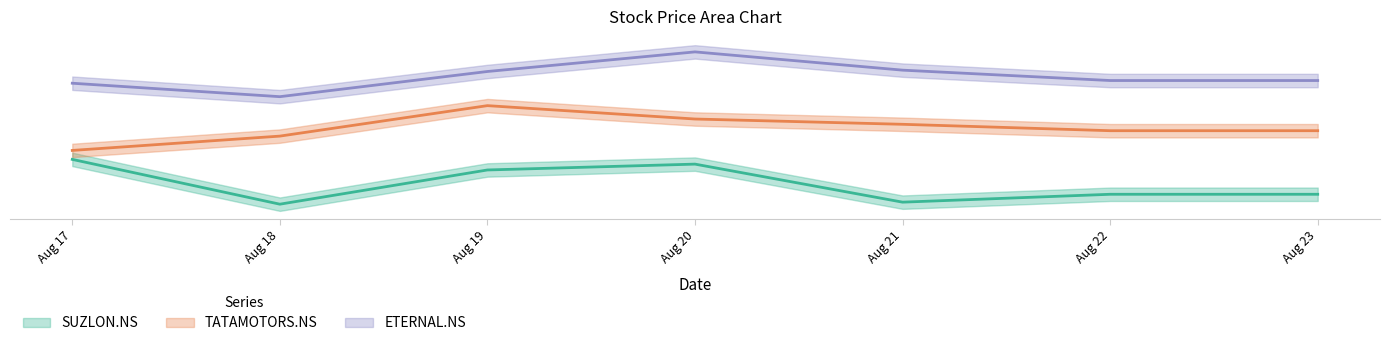

How many series are shown in this chart?

3